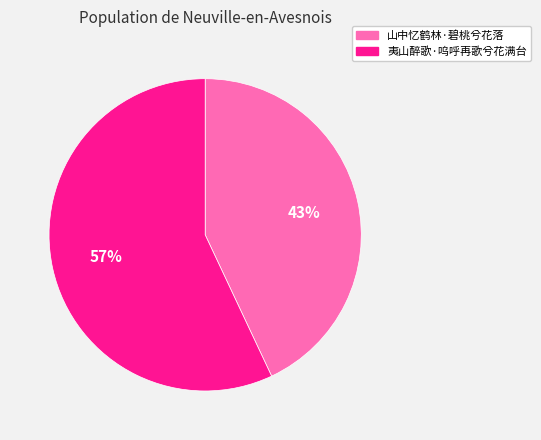

What percentage is the 山中忆鹤林·碧桃兮花落 slice, to the nearest percent?

43%